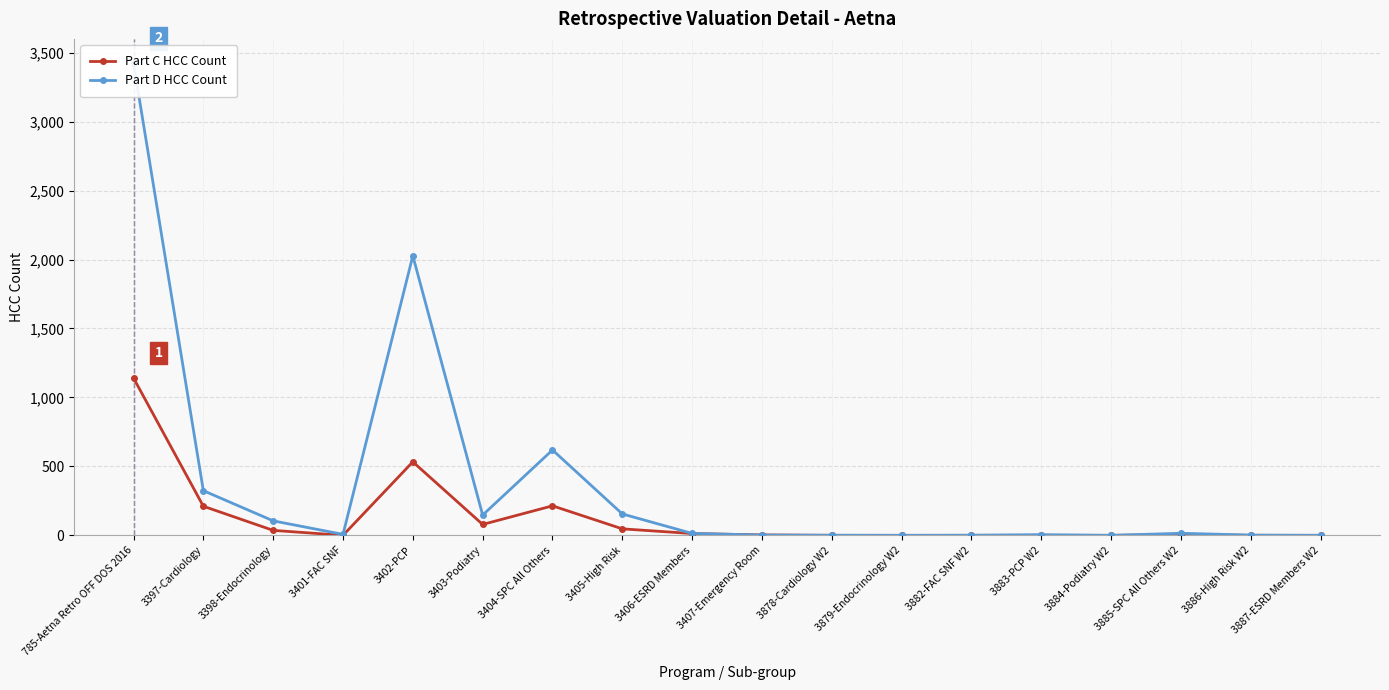

The Part C HCC Count series shows 285 at 3404-SPC All Others. True or false?

False